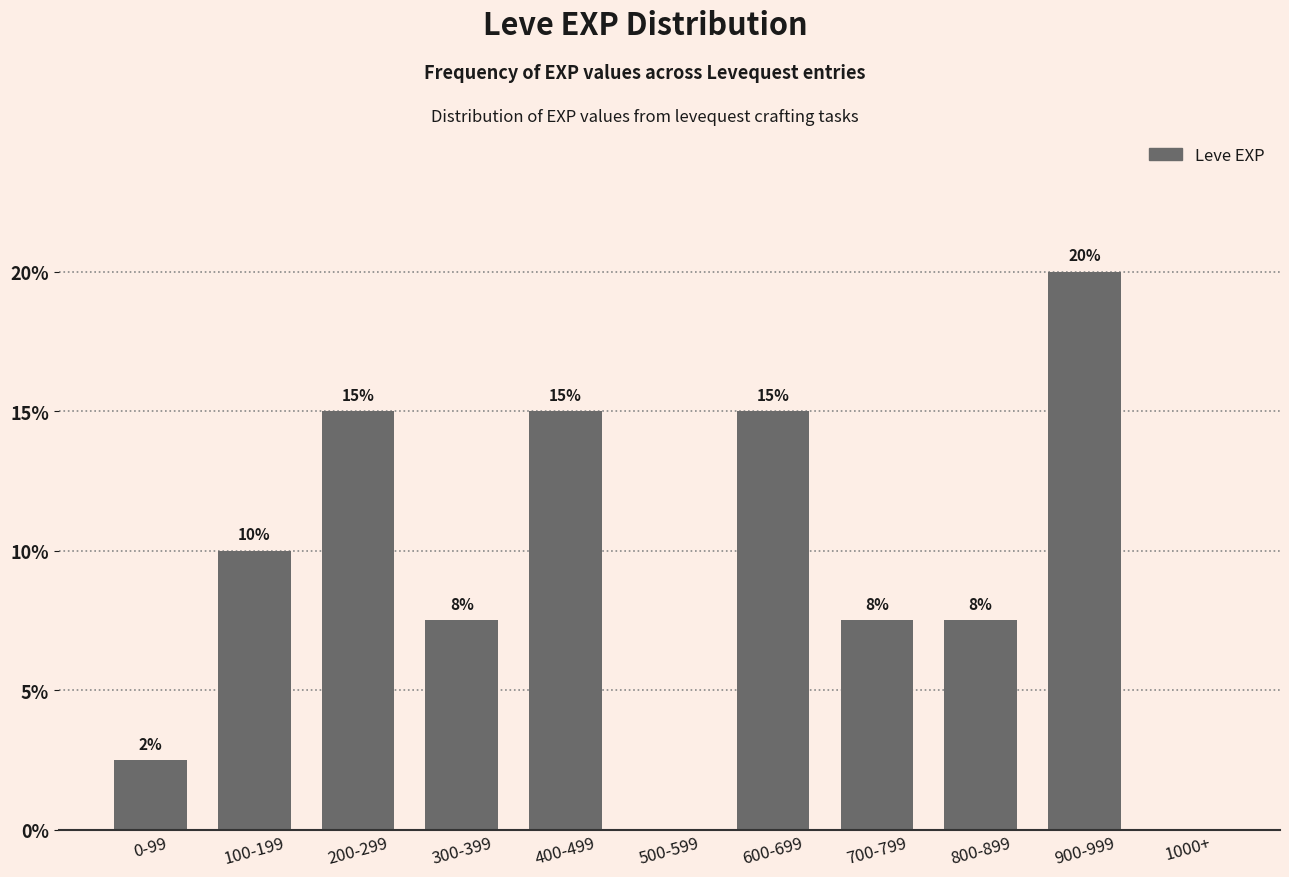

What is the approximate value at 900-999?

20.0